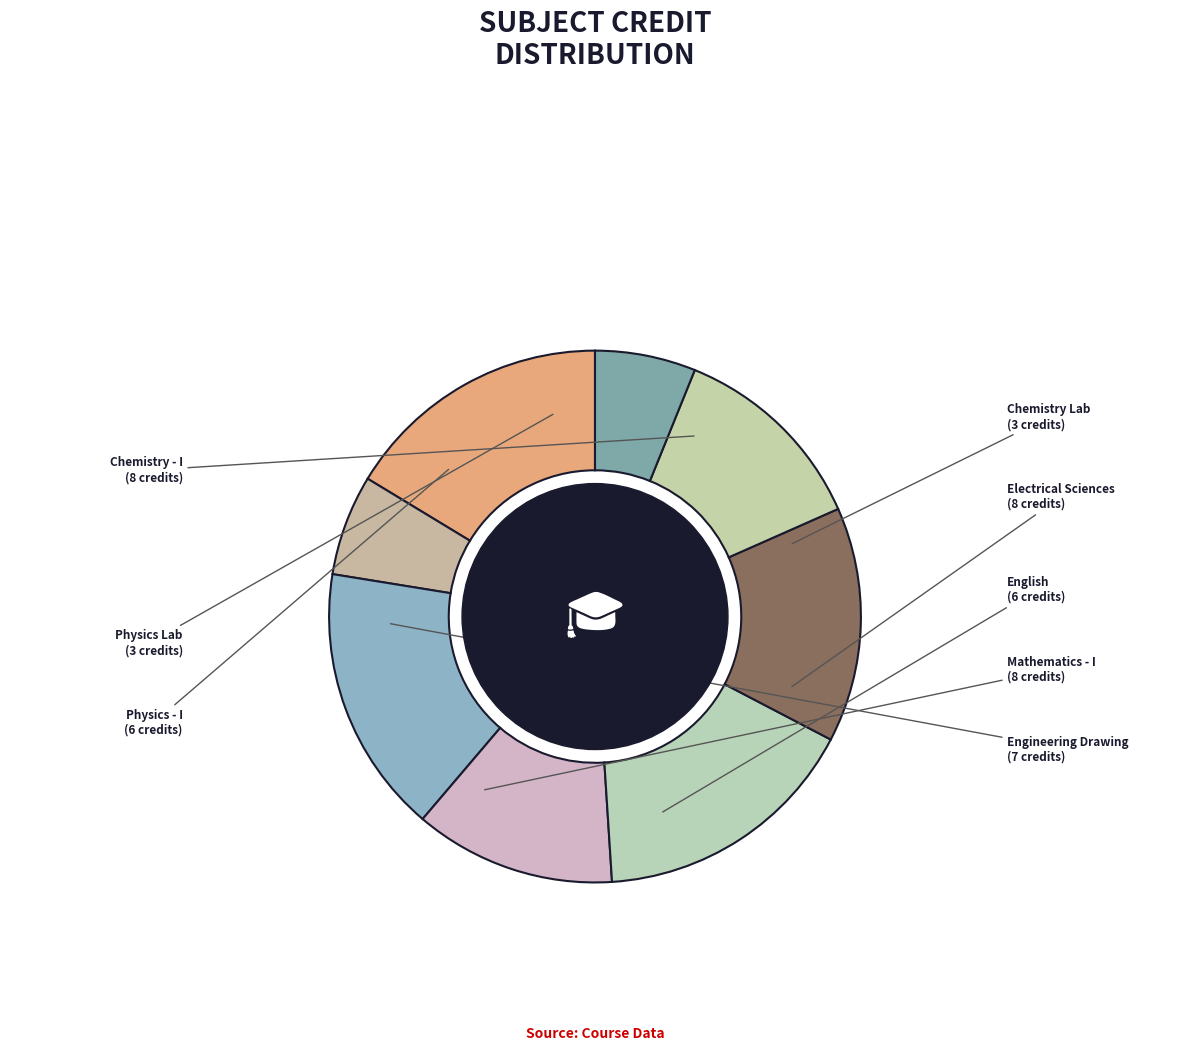

How many slices are in this pie chart?

8